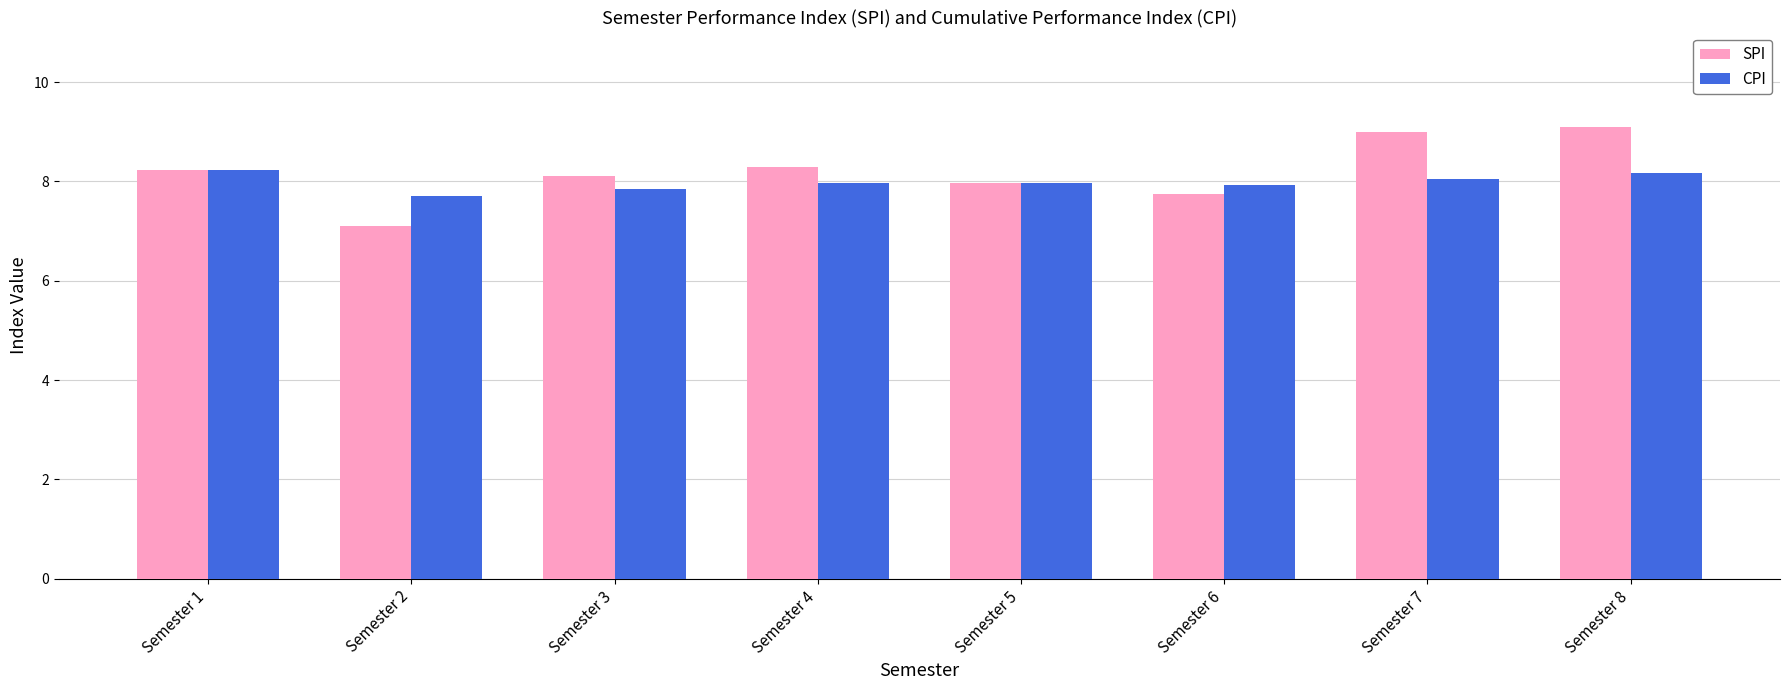

How many data points does each series have?

8